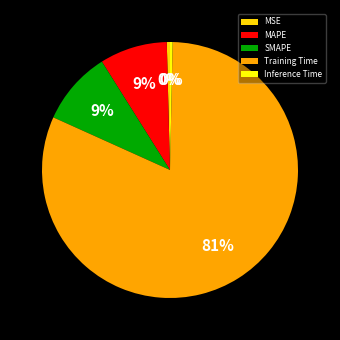

Which slice is the smallest?

Inference Time